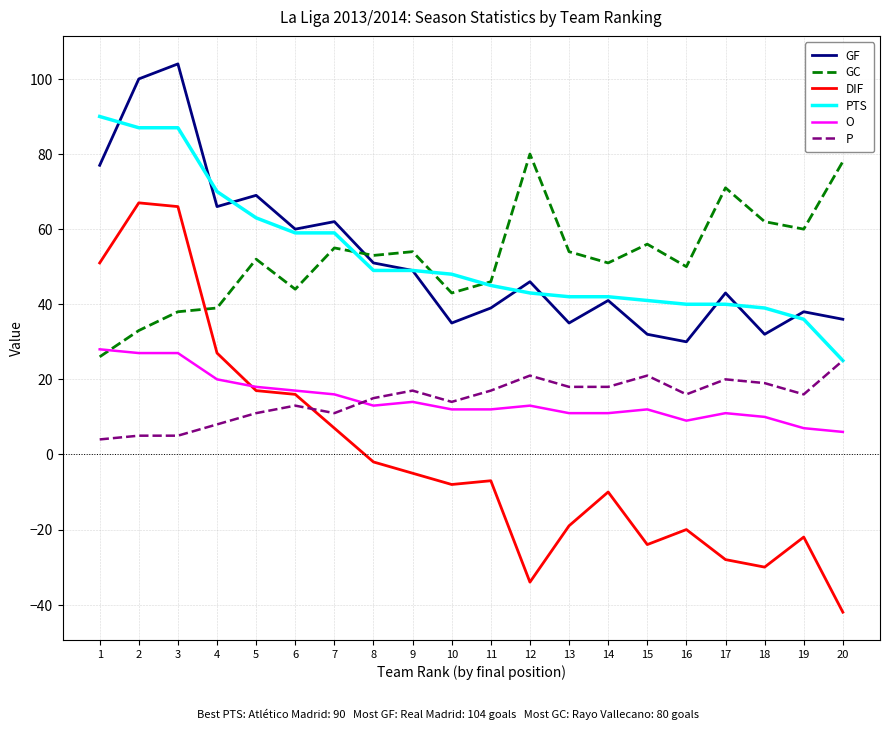

What is the difference between the highest and lowest values at 3?

99